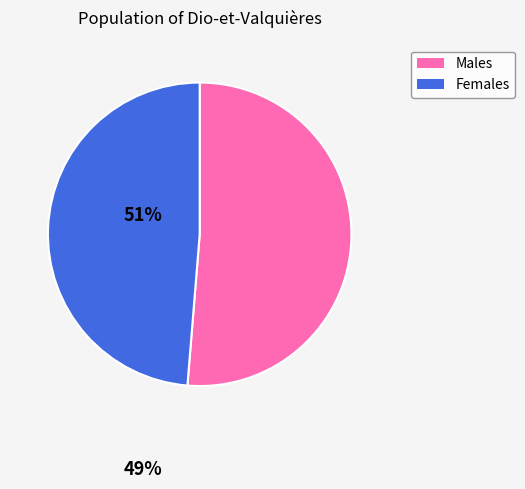

Does any single category account for the majority?

Yes